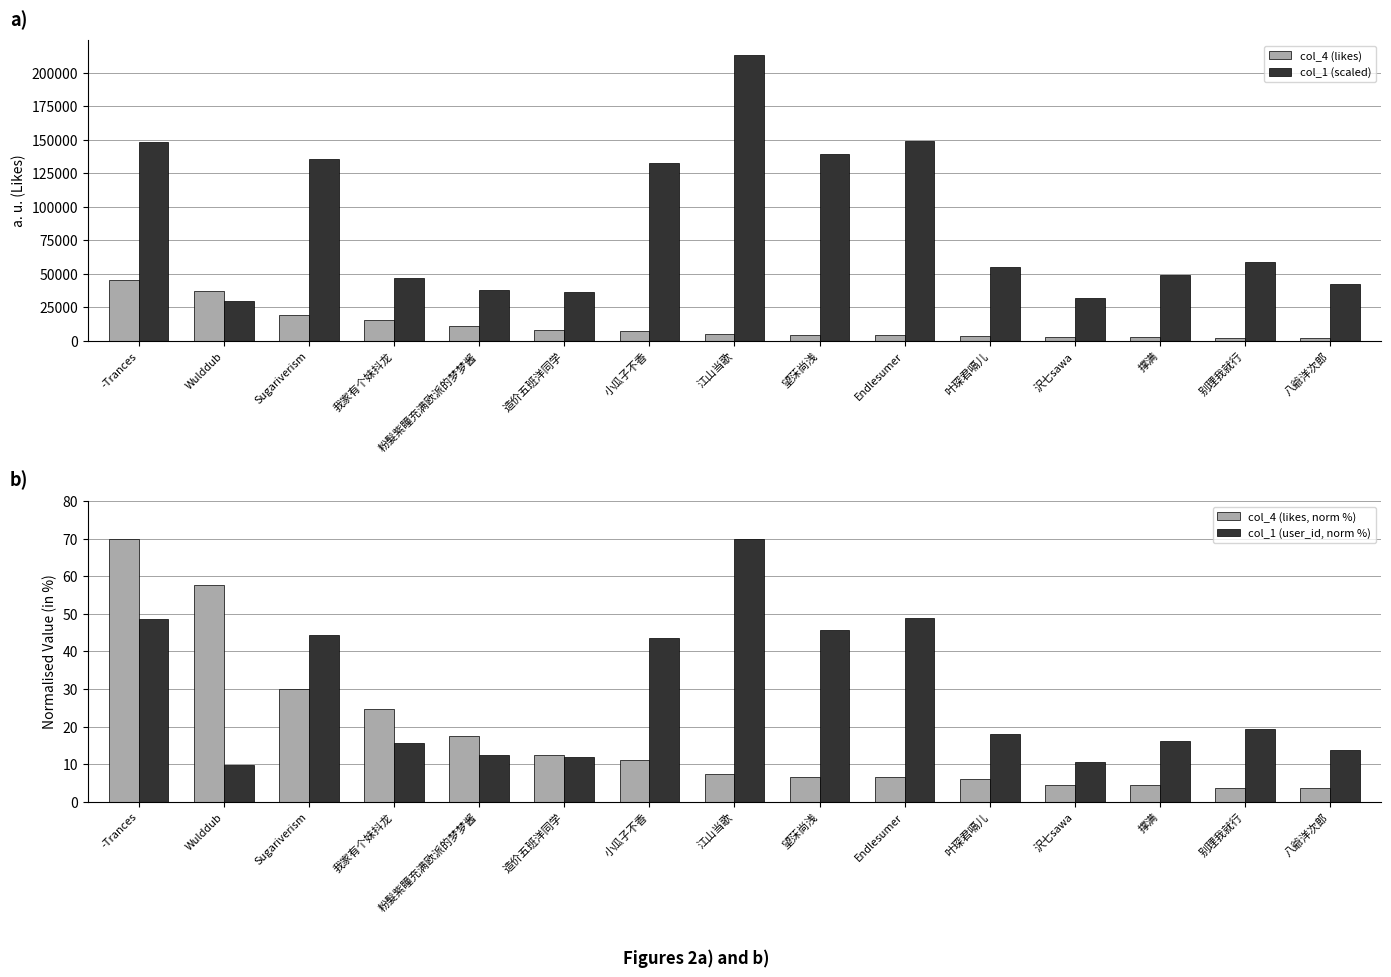

Is the value of col_4 (likes) at 小瓜子不香 greater than the value of col_1 (user_id, norm %) at Sugariverism?

Yes